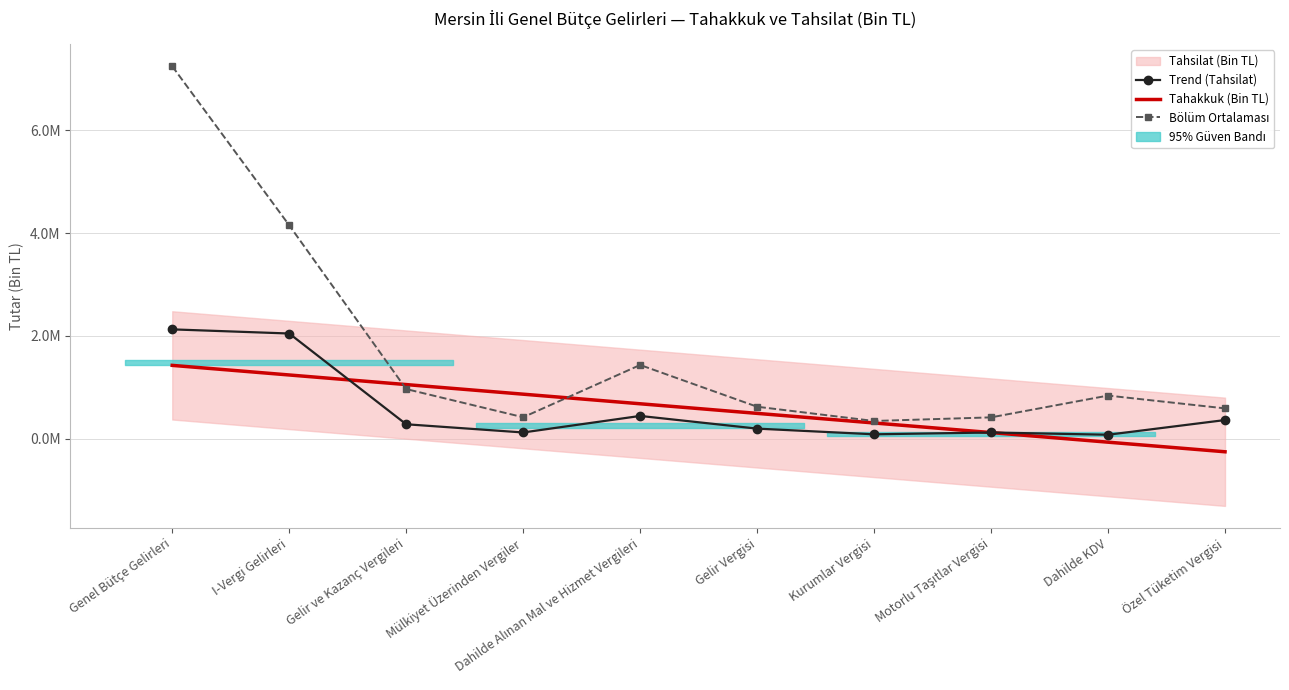

Which series has the largest total across all categories?

Tahakkuk (Bin TL)